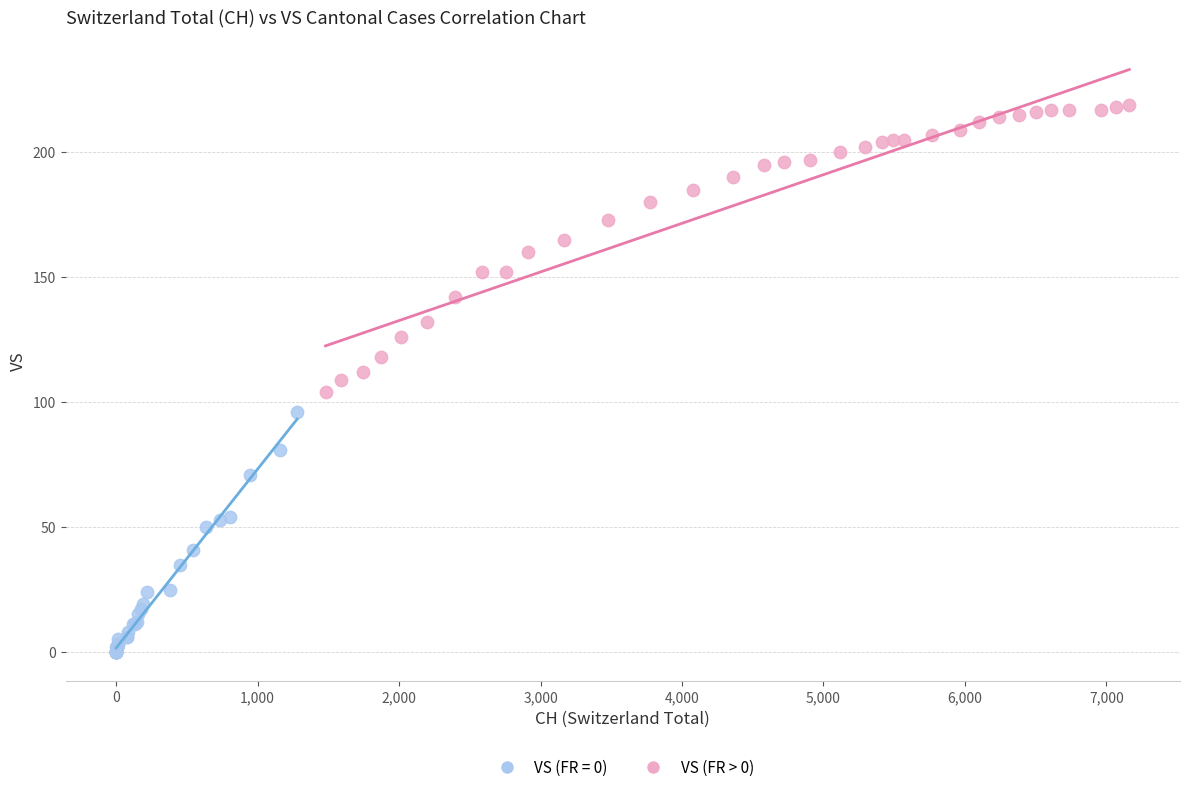

Which series contains the highest Y value?

VS (FR > 0)